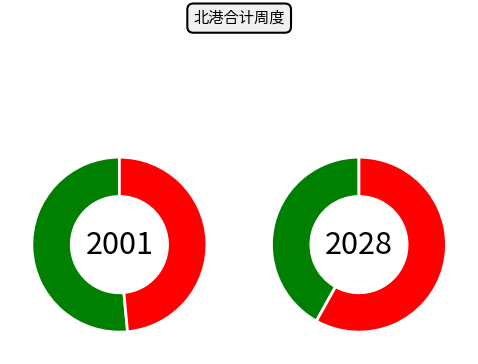

Rank the series by their average value, from highest to lowest.

发货量, 到货量